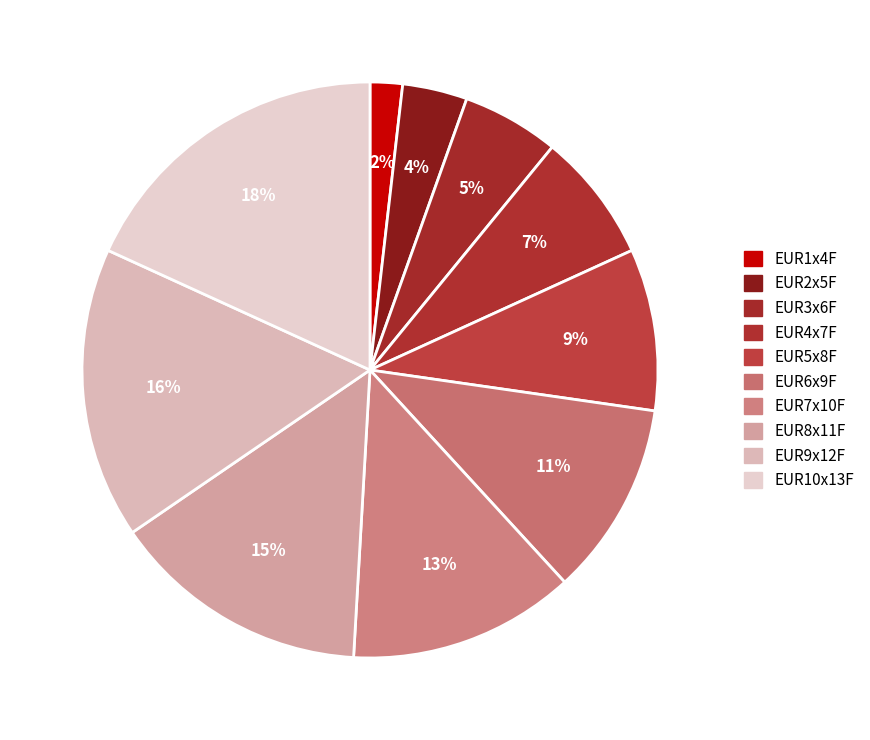

Is it true that EUR9x12F is 16% of the pie?

True